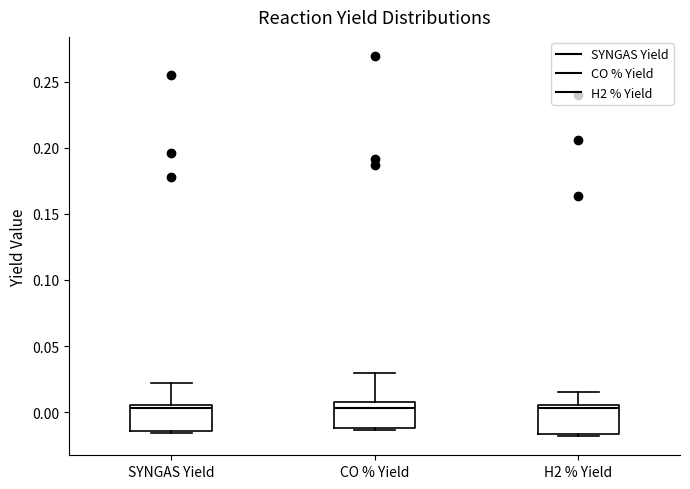

Where is the upper edge of the box for H2 % Yield on the y-axis? The values are not printed on the chart, so give them approximately, as read against the axis.

0.005